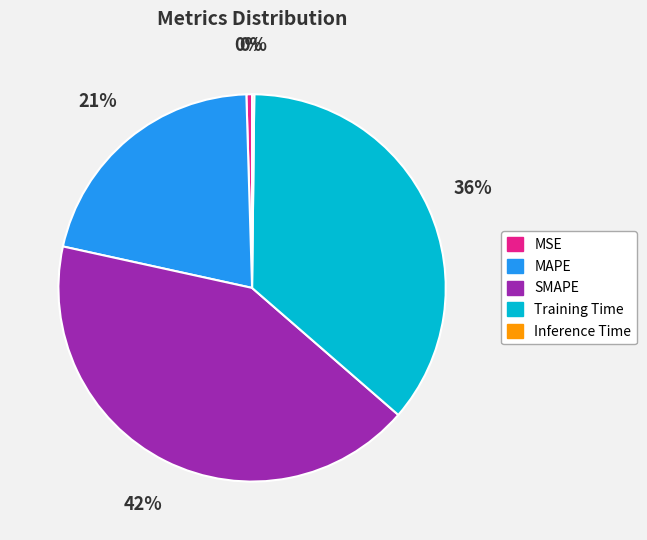

Is there a majority slice in this chart?

No